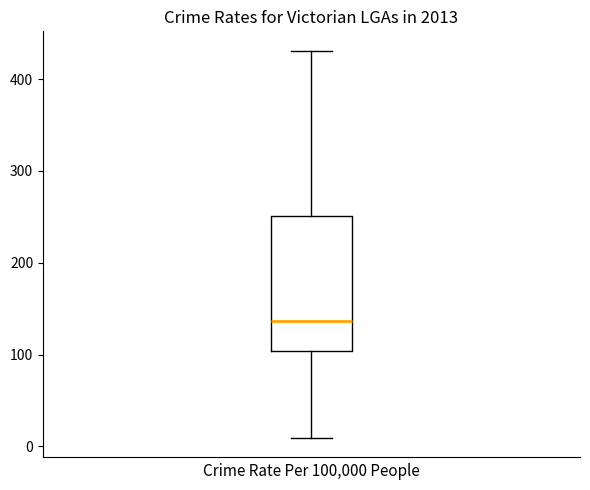

Read this box plot against the y-axis: the position of the median line, the range covered by the box, and the ends of both whiskers. The values are not printed on the chart, so give them approximately, as read against the axis.

median 140, box 100 to 250, whiskers 10 to 430